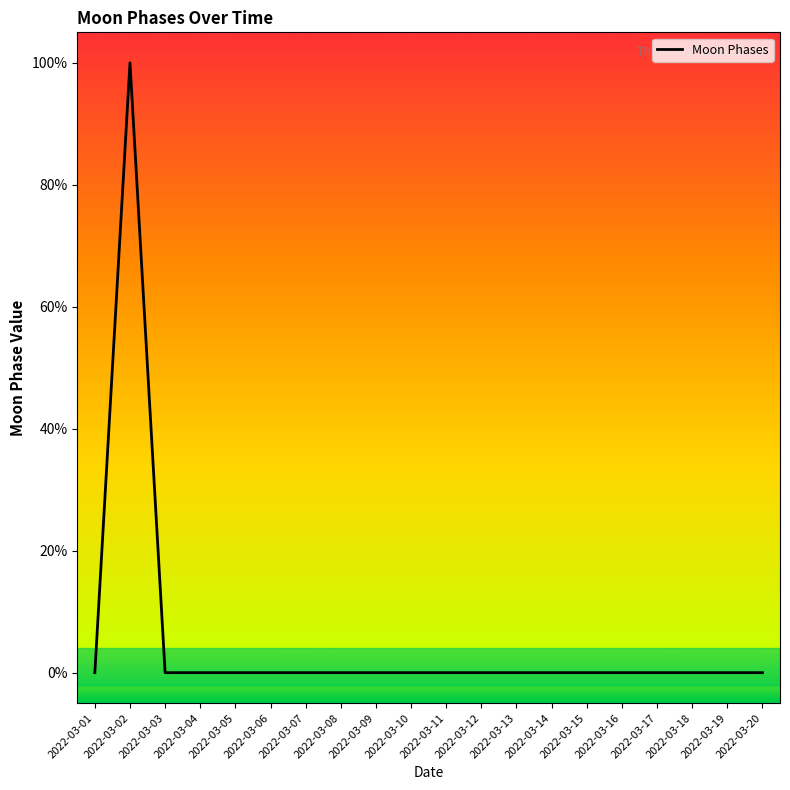

Which has a higher value, 2022-03-03 or 2022-03-16?

2022-03-03